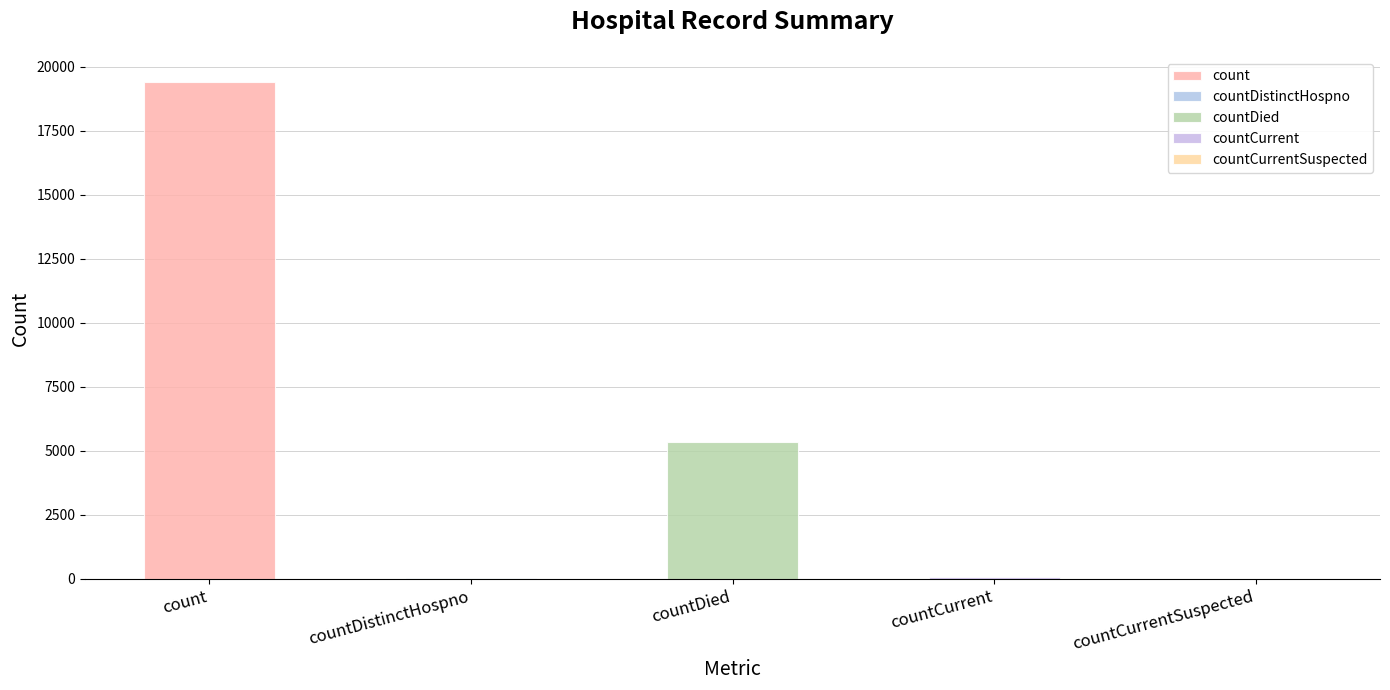

What is the value of the 1st bar from the left?

19420